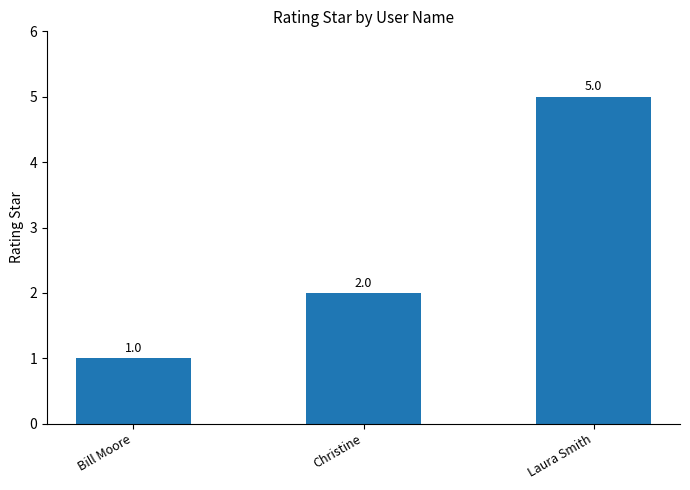

How many categories are shown in the chart?

3